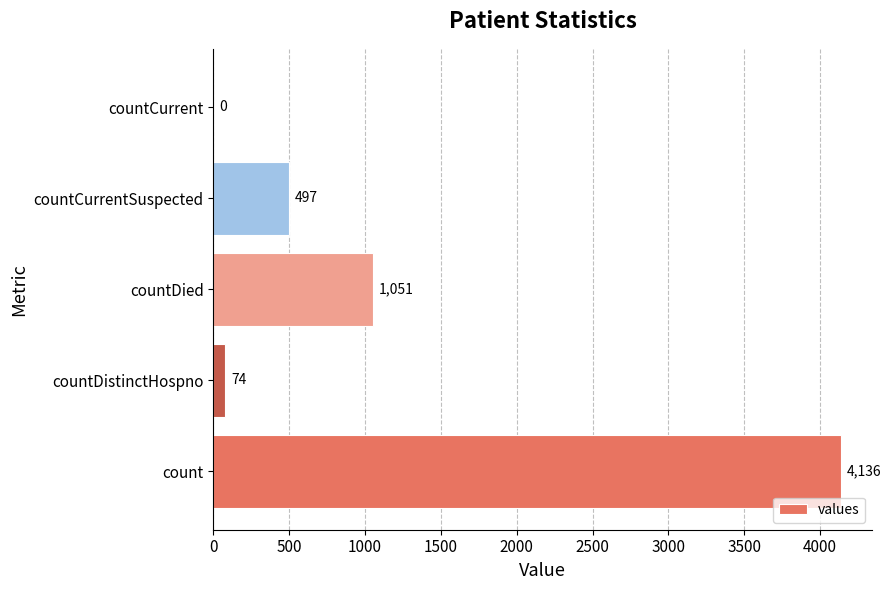

The chart shows a value of 1051 at countDied. True or false?

True